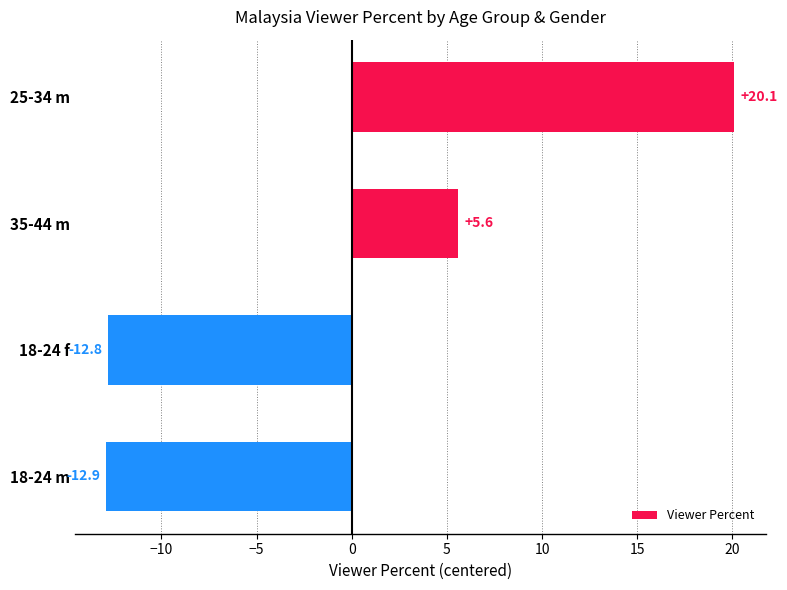

Does the chart contain any negative values?

Yes